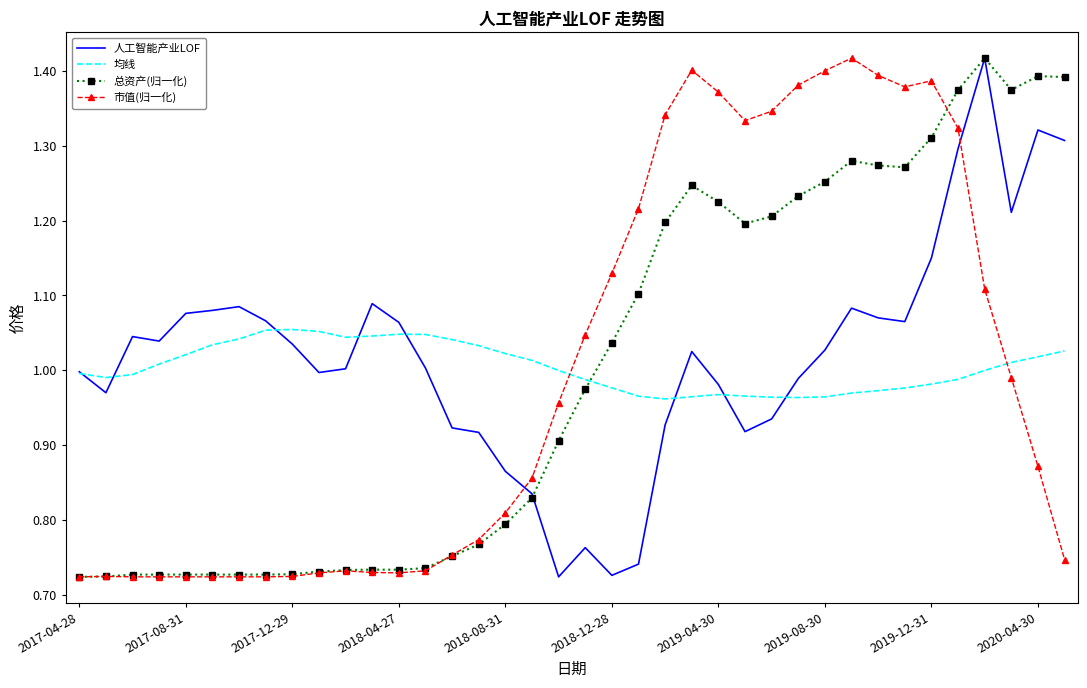

How many times do 总资产(归一化) and 均线 cross each other?

1